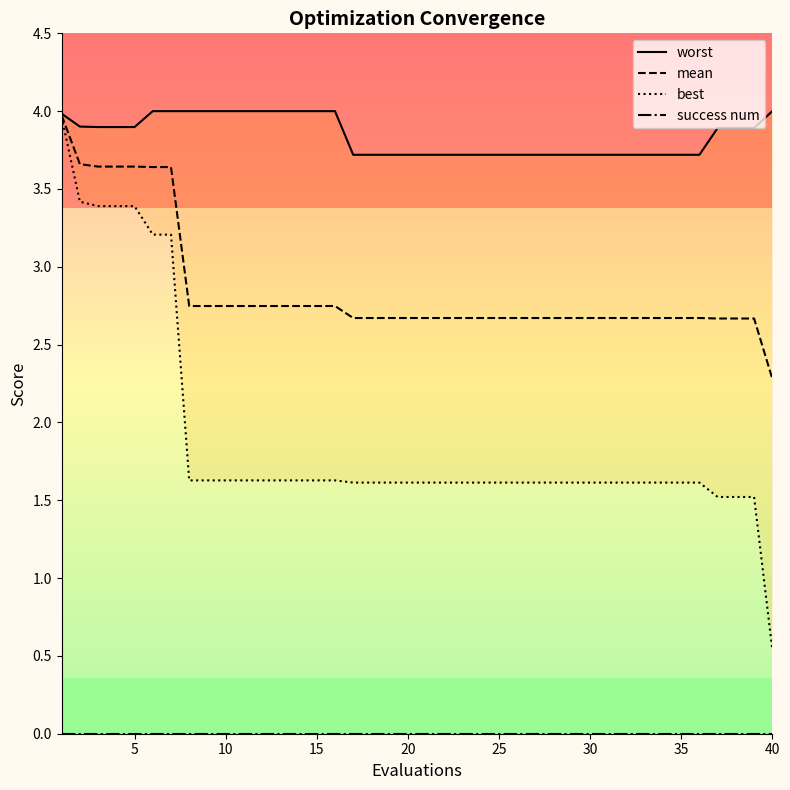

Rank the series by their average value, from highest to lowest.

worst, mean, best, success num